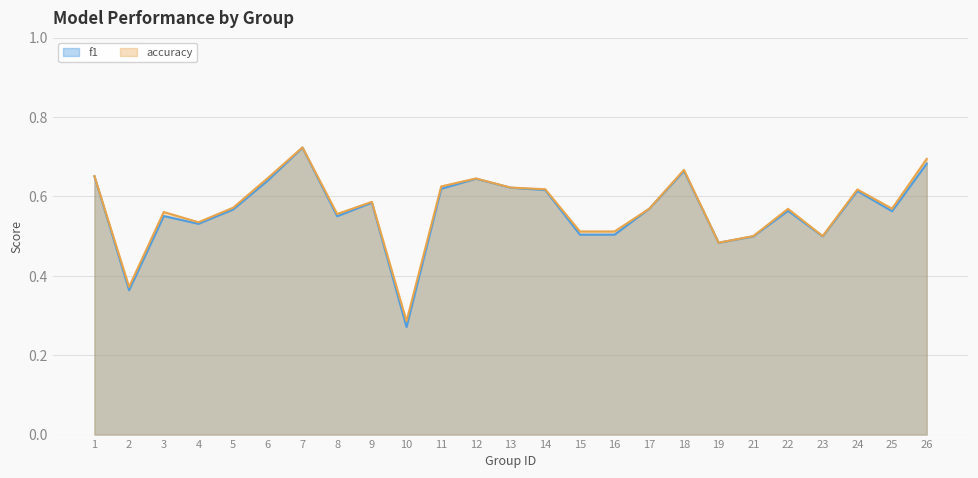

What are all the series names shown in the legend?

f1, accuracy